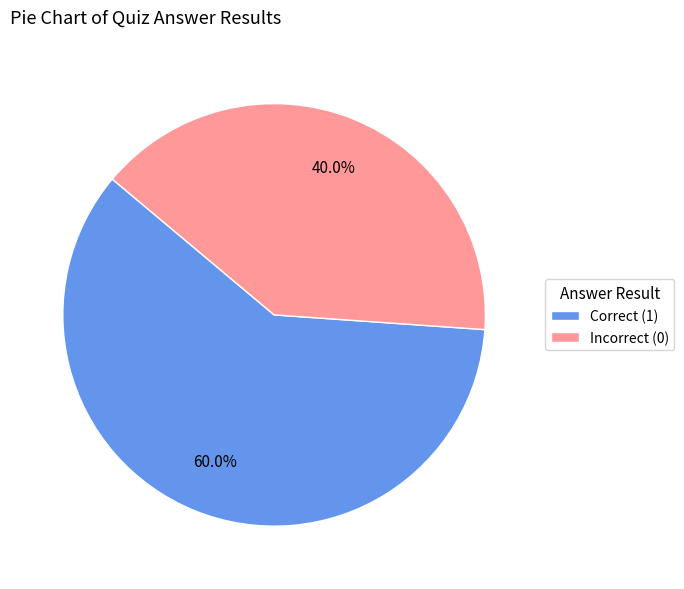

What is the largest slice in the pie chart?

Correct (1)